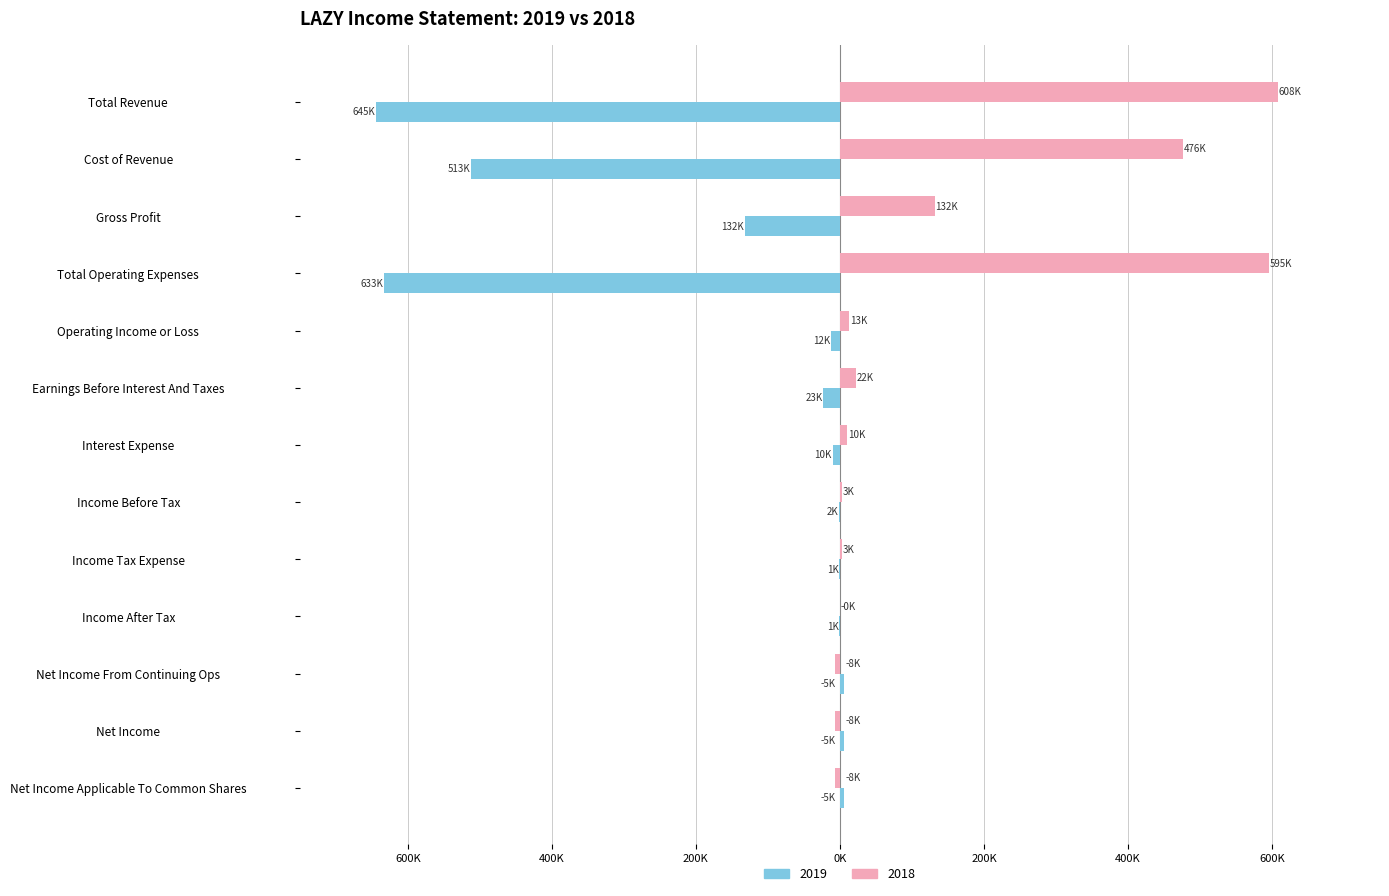

What are all the series names shown in the legend?

2019, 2018